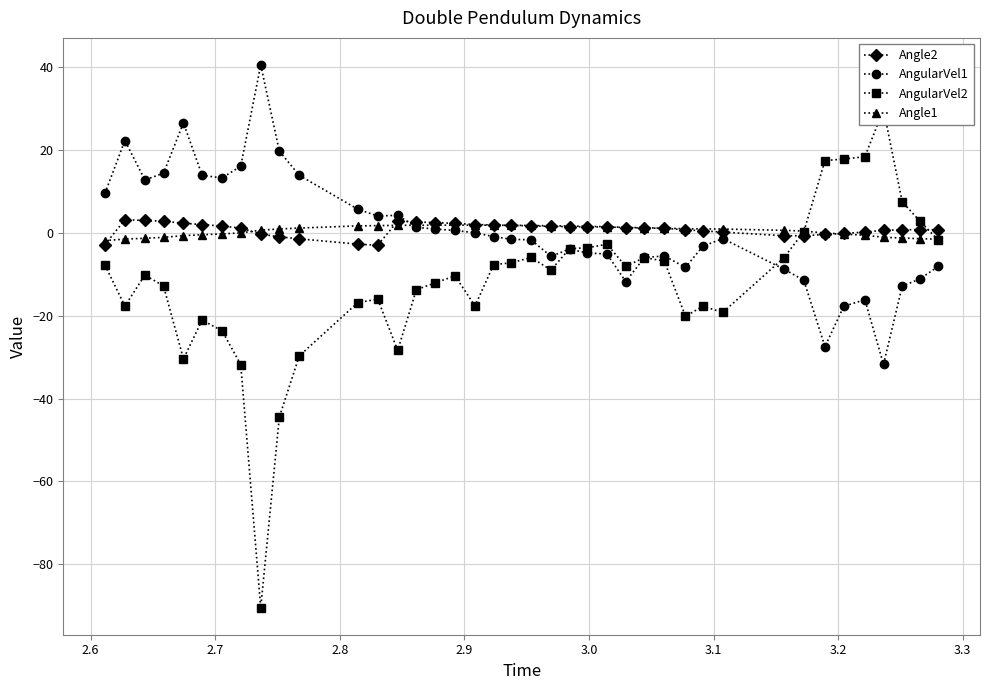

What is the value of the AngularVel1 point at the 1st from the left?

9.5